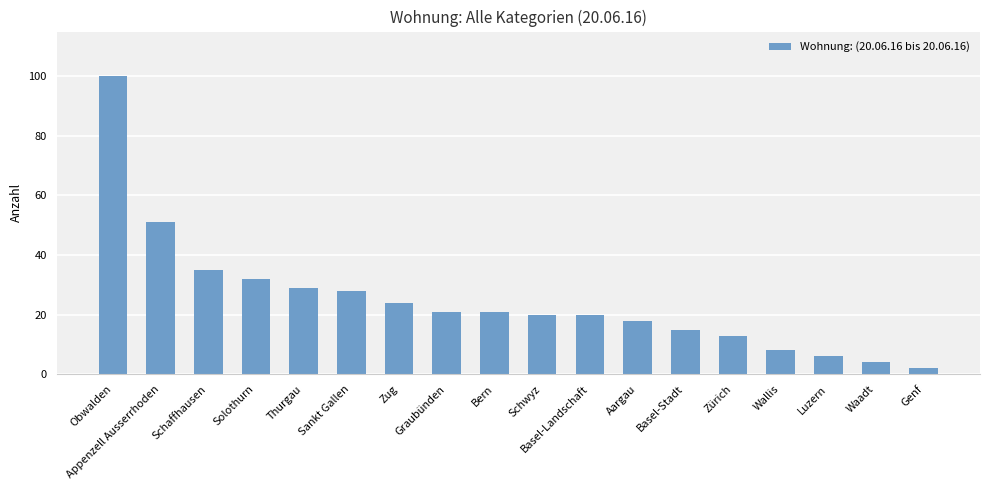

The chart shows a value of 13 at Zürich. True or false?

True